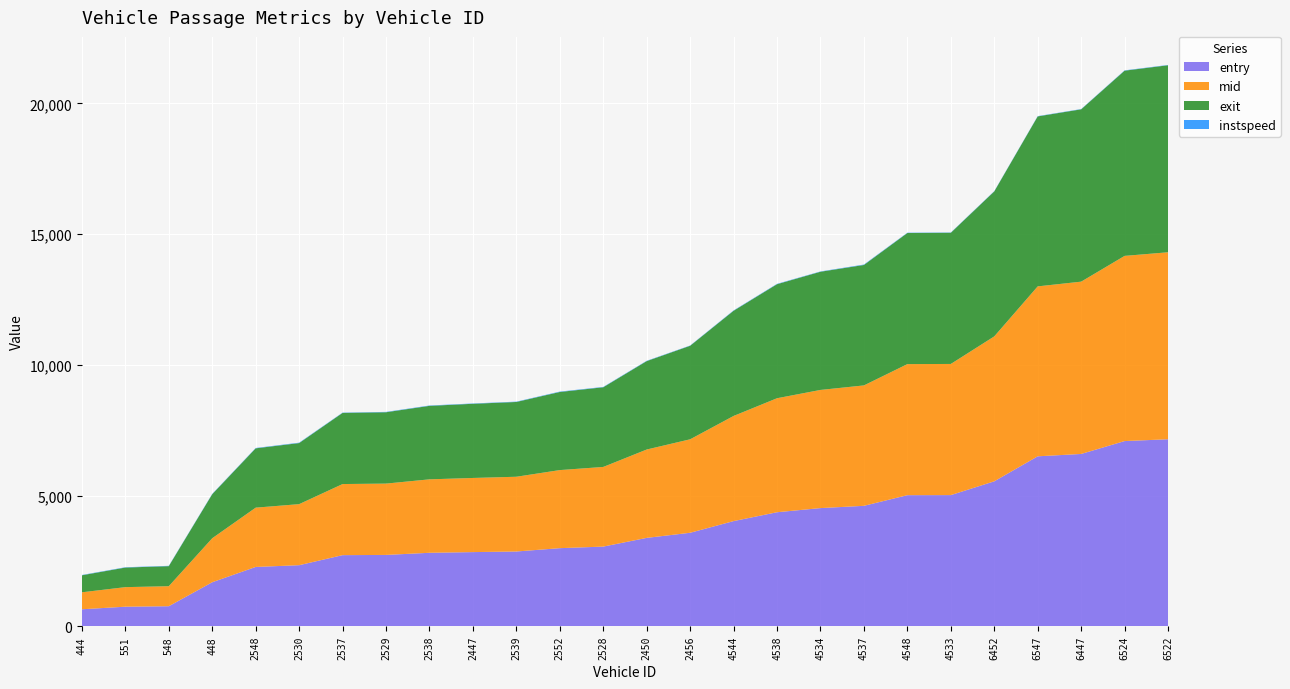

Reading left to right, list all the values displayed in this chart.

instspeed: 444=12.5	551=12.5	548=12.4	448=13.1	2548=13.8	2530=15.1	2537=11.6	2529=13.6	2538=14.1	2447=13.0	2539=13.1	2552=15.2	2528=13.2	2450=12.7	2456=10.4	4544=13.6	4538=13.8	4534=12.0	4537=16.7	4548=11.8	4533=10.7	6452=10.8	6547=11.3	6447=10.4	6524=12.6	6522=11.3
entry: 444=648.6	551=747.1	548=765.2	448=1682.7	2548=2267.5	2530=2334.8	2537=2719.0	2529=2727.7	2538=2809.2	2447=2835.5	2539=2858.7	2552=2986.2	2528=3046.2	2450=3379.6	2456=3575.1	4544=4021.6	4538=4360.6	4534=4519.2	4537=4605.8	4548=5013.2	4533=5016.2	6452=5543.4	6547=6500.0	6447=6590.2	6524=7083.2	6522=7152.4
mid: 444=649.5	551=748.1	548=766.1	448=1683.6	2548=2268.4	2530=2335.5	2537=2720.0	2529=2728.6	2538=2810.0	2447=2836.4	2539=2859.6	2552=2987.0	2528=3047.1	2450=3380.5	2456=3576.1	4544=4022.5	4538=4361.5	4534=4520.2	4537=4606.5	4548=5014.2	4533=5017.2	6452=5544.5	6547=6501.0	6447=6591.3	6524=7084.1	6522=7153.4
exit: 444=650.4	551=748.9	548=766.9	448=1684.4	2548=2269.1	2530=2336.2	2537=2721.0	2529=2729.4	2538=2810.8	2447=2837.3	2539=2860.4	2552=2987.7	2528=3047.9	2450=3381.3	2456=3577.1	4544=4023.3	4538=4362.2	4534=4521.1	4537=4607.2	4548=5015.1	4533=5018.2	6452=5545.6	6547=6502.0	6447=6592.3	6524=7085.0	6522=7154.3